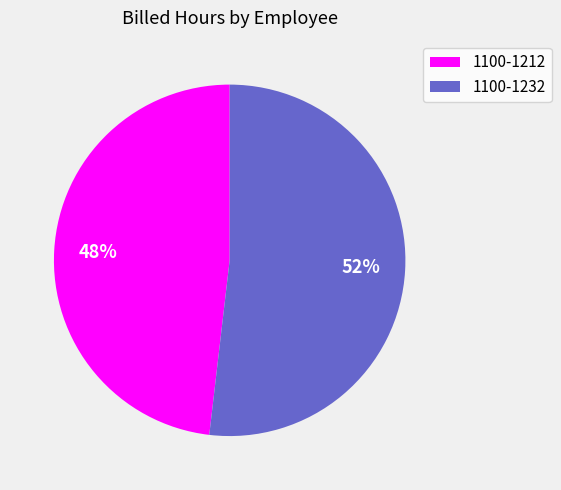

To the nearest percent, what is the difference between the largest and smallest slice percentages?

4%